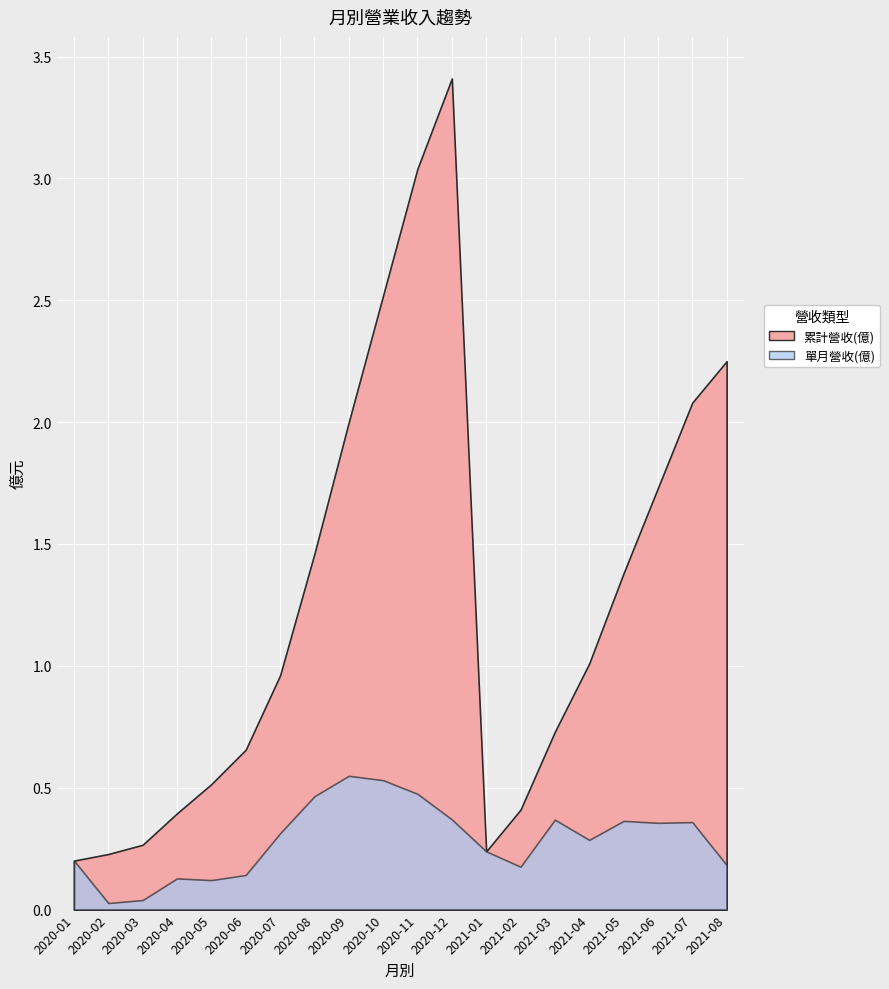

What is the difference between the second highest and second lowest values in the 累計營收(億) series?

2.8